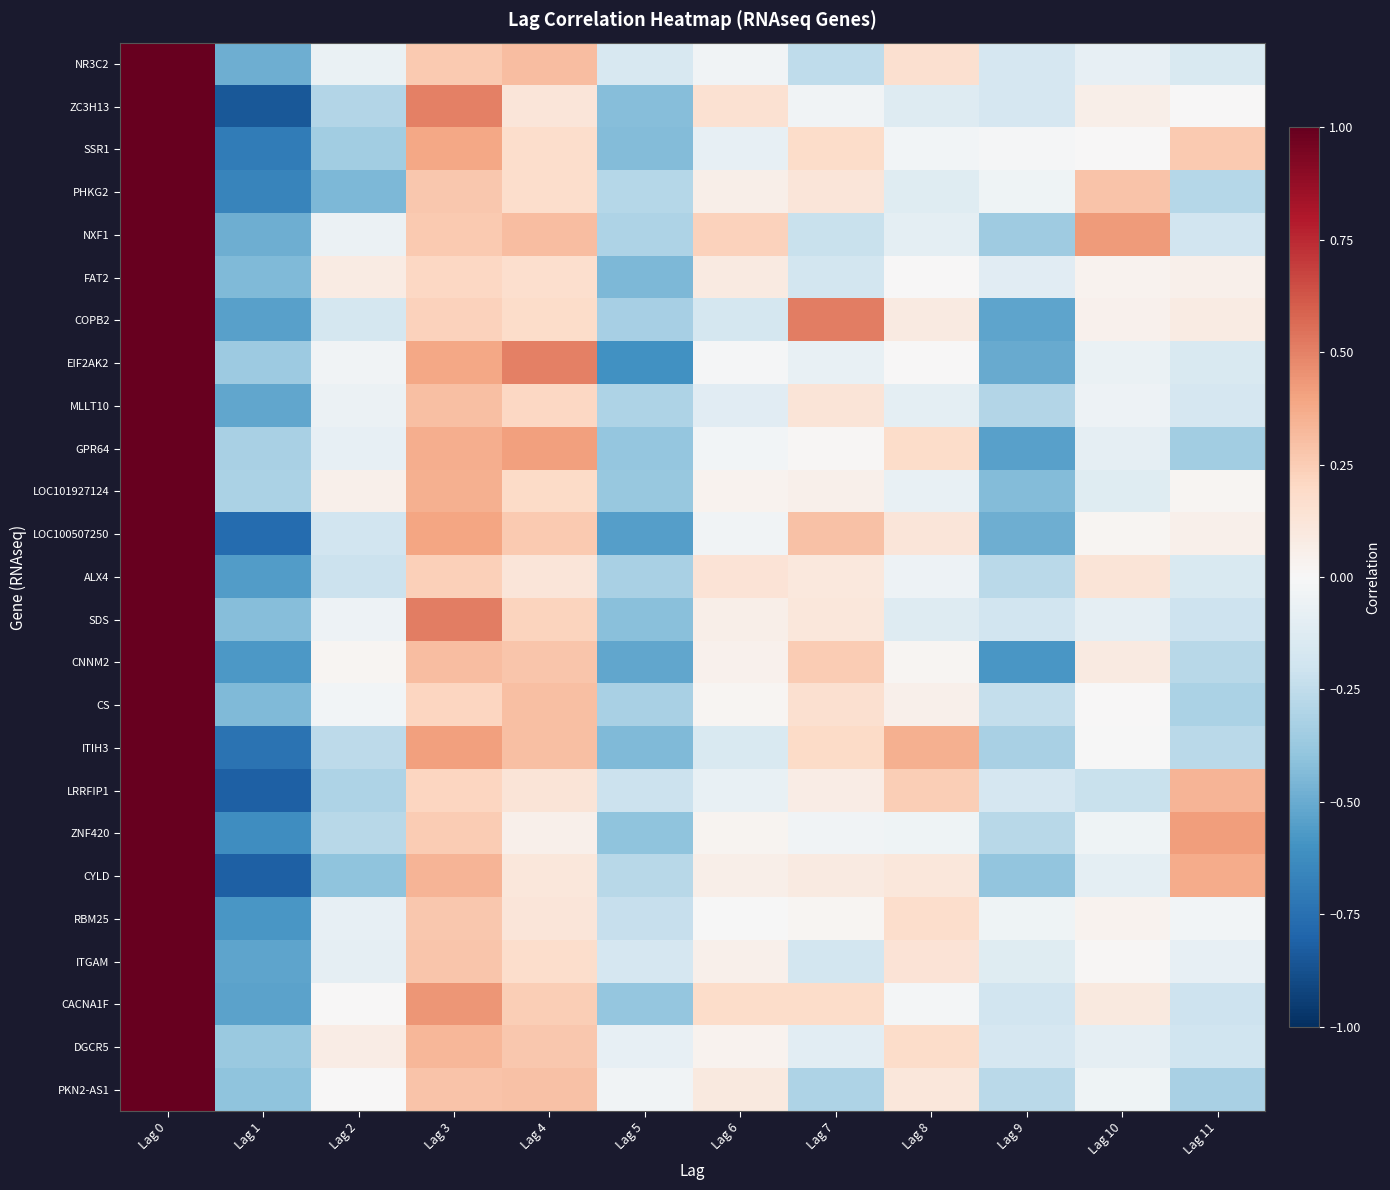

Reading left to right, extract all data points from this chart.

NR3C2: Lag 0=1.0	Lag 1=-0.5	Lag 2=-0.1	Lag 3=0.3	Lag 4=0.3	Lag 5=-0.2	Lag 6=-0.0	Lag 7=-0.3	Lag 8=0.2	Lag 9=-0.2	Lag 10=-0.1	Lag 11=-0.2
ZC3H13: Lag 0=1.0	Lag 1=-0.9	Lag 2=-0.3	Lag 3=0.5	Lag 4=0.1	Lag 5=-0.4	Lag 6=0.2	Lag 7=-0.0	Lag 8=-0.1	Lag 9=-0.2	Lag 10=0.1	Lag 11=0.0
SSR1: Lag 0=1.0	Lag 1=-0.7	Lag 2=-0.3	Lag 3=0.4	Lag 4=0.2	Lag 5=-0.4	Lag 6=-0.1	Lag 7=0.2	Lag 8=-0.0	Lag 9=-0.0	Lag 10=0.0	Lag 11=0.3
PHKG2: Lag 0=1.0	Lag 1=-0.7	Lag 2=-0.5	Lag 3=0.3	Lag 4=0.2	Lag 5=-0.3	Lag 6=0.1	Lag 7=0.1	Lag 8=-0.1	Lag 9=-0.0	Lag 10=0.3	Lag 11=-0.3
NXF1: Lag 0=1.0	Lag 1=-0.5	Lag 2=-0.1	Lag 3=0.3	Lag 4=0.3	Lag 5=-0.3	Lag 6=0.2	Lag 7=-0.2	Lag 8=-0.1	Lag 9=-0.4	Lag 10=0.4	Lag 11=-0.2
FAT2: Lag 0=1.0	Lag 1=-0.4	Lag 2=0.1	Lag 3=0.2	Lag 4=0.2	Lag 5=-0.4	Lag 6=0.1	Lag 7=-0.2	Lag 8=0.0	Lag 9=-0.1	Lag 10=0.0	Lag 11=0.1
COPB2: Lag 0=1.0	Lag 1=-0.5	Lag 2=-0.2	Lag 3=0.2	Lag 4=0.2	Lag 5=-0.3	Lag 6=-0.2	Lag 7=0.5	Lag 8=0.1	Lag 9=-0.5	Lag 10=0.0	Lag 11=0.1
EIF2AK2: Lag 0=1.0	Lag 1=-0.4	Lag 2=-0.0	Lag 3=0.4	Lag 4=0.5	Lag 5=-0.6	Lag 6=-0.0	Lag 7=-0.1	Lag 8=0.0	Lag 9=-0.5	Lag 10=-0.1	Lag 11=-0.2
MLLT10: Lag 0=1.0	Lag 1=-0.5	Lag 2=-0.1	Lag 3=0.3	Lag 4=0.2	Lag 5=-0.3	Lag 6=-0.1	Lag 7=0.1	Lag 8=-0.1	Lag 9=-0.3	Lag 10=-0.1	Lag 11=-0.2
GPR64: Lag 0=1.0	Lag 1=-0.3	Lag 2=-0.1	Lag 3=0.4	Lag 4=0.4	Lag 5=-0.4	Lag 6=-0.0	Lag 7=0.0	Lag 8=0.2	Lag 9=-0.5	Lag 10=-0.1	Lag 11=-0.3
LOC101927124: Lag 0=1.0	Lag 1=-0.3	Lag 2=0.0	Lag 3=0.4	Lag 4=0.2	Lag 5=-0.4	Lag 6=0.0	Lag 7=0.1	Lag 8=-0.1	Lag 9=-0.4	Lag 10=-0.1	Lag 11=0.0
LOC100507250: Lag 0=1.0	Lag 1=-0.8	Lag 2=-0.2	Lag 3=0.4	Lag 4=0.3	Lag 5=-0.5	Lag 6=-0.0	Lag 7=0.3	Lag 8=0.1	Lag 9=-0.5	Lag 10=0.0	Lag 11=0.1
ALX4: Lag 0=1.0	Lag 1=-0.6	Lag 2=-0.2	Lag 3=0.2	Lag 4=0.1	Lag 5=-0.3	Lag 6=0.1	Lag 7=0.1	Lag 8=-0.0	Lag 9=-0.3	Lag 10=0.1	Lag 11=-0.2
SDS: Lag 0=1.0	Lag 1=-0.4	Lag 2=-0.1	Lag 3=0.5	Lag 4=0.2	Lag 5=-0.4	Lag 6=0.1	Lag 7=0.1	Lag 8=-0.1	Lag 9=-0.2	Lag 10=-0.1	Lag 11=-0.2
CNNM2: Lag 0=1.0	Lag 1=-0.6	Lag 2=0.0	Lag 3=0.3	Lag 4=0.3	Lag 5=-0.5	Lag 6=0.0	Lag 7=0.3	Lag 8=0.0	Lag 9=-0.6	Lag 10=0.1	Lag 11=-0.3
CS: Lag 0=1.0	Lag 1=-0.4	Lag 2=-0.0	Lag 3=0.2	Lag 4=0.3	Lag 5=-0.3	Lag 6=0.0	Lag 7=0.2	Lag 8=0.1	Lag 9=-0.2	Lag 10=0.0	Lag 11=-0.3
ITIH3: Lag 0=1.0	Lag 1=-0.7	Lag 2=-0.3	Lag 3=0.4	Lag 4=0.3	Lag 5=-0.4	Lag 6=-0.2	Lag 7=0.2	Lag 8=0.4	Lag 9=-0.3	Lag 10=-0.0	Lag 11=-0.3
LRRFIP1: Lag 0=1.0	Lag 1=-0.8	Lag 2=-0.3	Lag 3=0.2	Lag 4=0.1	Lag 5=-0.2	Lag 6=-0.1	Lag 7=0.1	Lag 8=0.2	Lag 9=-0.2	Lag 10=-0.2	Lag 11=0.3
ZNF420: Lag 0=1.0	Lag 1=-0.6	Lag 2=-0.3	Lag 3=0.3	Lag 4=0.1	Lag 5=-0.4	Lag 6=0.0	Lag 7=-0.0	Lag 8=-0.0	Lag 9=-0.3	Lag 10=-0.0	Lag 11=0.4
CYLD: Lag 0=1.0	Lag 1=-0.8	Lag 2=-0.4	Lag 3=0.3	Lag 4=0.1	Lag 5=-0.3	Lag 6=0.1	Lag 7=0.1	Lag 8=0.1	Lag 9=-0.4	Lag 10=-0.1	Lag 11=0.4
RBM25: Lag 0=1.0	Lag 1=-0.6	Lag 2=-0.1	Lag 3=0.3	Lag 4=0.1	Lag 5=-0.2	Lag 6=-0.0	Lag 7=0.0	Lag 8=0.2	Lag 9=-0.0	Lag 10=0.0	Lag 11=-0.0
ITGAM: Lag 0=1.0	Lag 1=-0.5	Lag 2=-0.1	Lag 3=0.3	Lag 4=0.2	Lag 5=-0.2	Lag 6=0.0	Lag 7=-0.2	Lag 8=0.1	Lag 9=-0.1	Lag 10=0.0	Lag 11=-0.1
CACNA1F: Lag 0=1.0	Lag 1=-0.5	Lag 2=0.0	Lag 3=0.4	Lag 4=0.2	Lag 5=-0.4	Lag 6=0.2	Lag 7=0.2	Lag 8=-0.0	Lag 9=-0.2	Lag 10=0.1	Lag 11=-0.2
DGCR5: Lag 0=1.0	Lag 1=-0.4	Lag 2=0.1	Lag 3=0.3	Lag 4=0.3	Lag 5=-0.1	Lag 6=0.0	Lag 7=-0.1	Lag 8=0.2	Lag 9=-0.2	Lag 10=-0.1	Lag 11=-0.2
PKN2-AS1: Lag 0=1.0	Lag 1=-0.4	Lag 2=0.0	Lag 3=0.3	Lag 4=0.3	Lag 5=-0.0	Lag 6=0.1	Lag 7=-0.3	Lag 8=0.1	Lag 9=-0.3	Lag 10=-0.0	Lag 11=-0.3